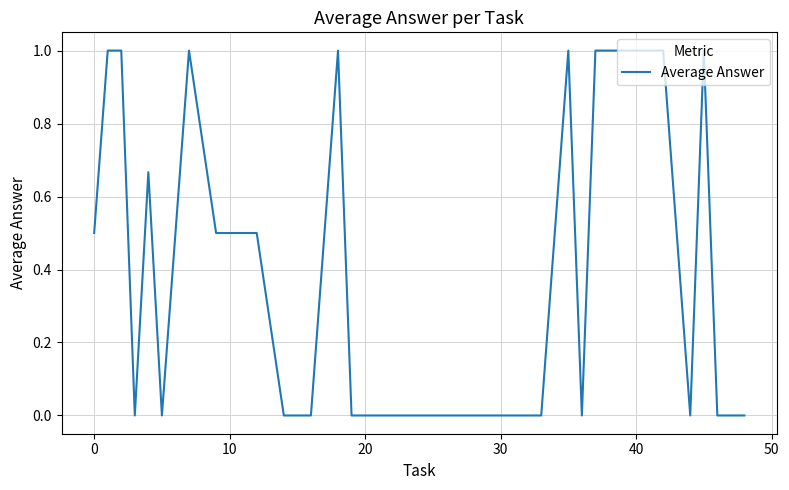

What is the maximum value shown in the chart?

1.0